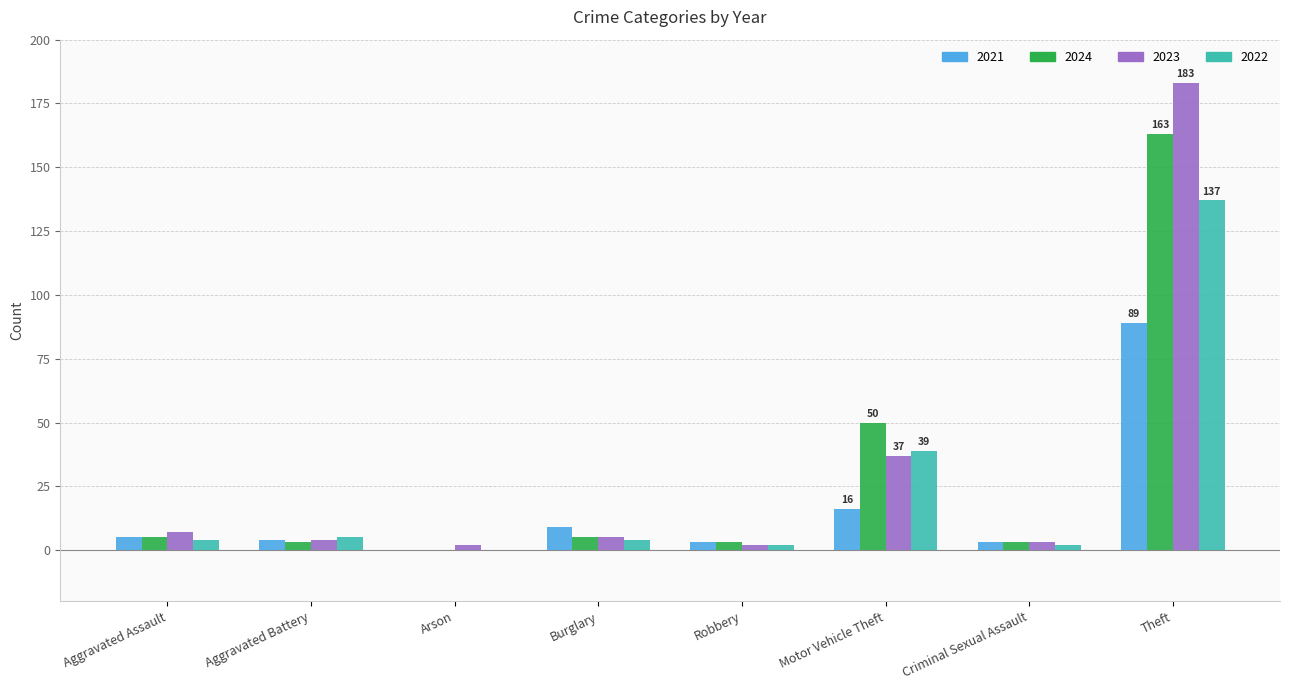

At which label is 2023 closest to 92?

Motor Vehicle Theft